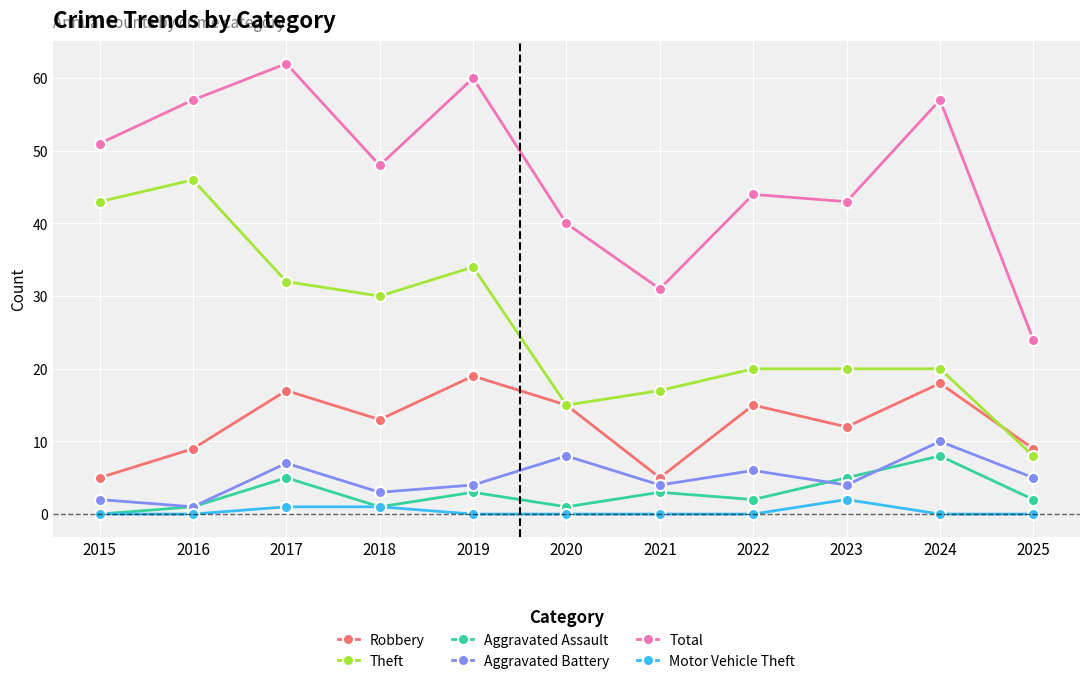

True or false: Aggravated Assault and Total intersect in this chart.

False